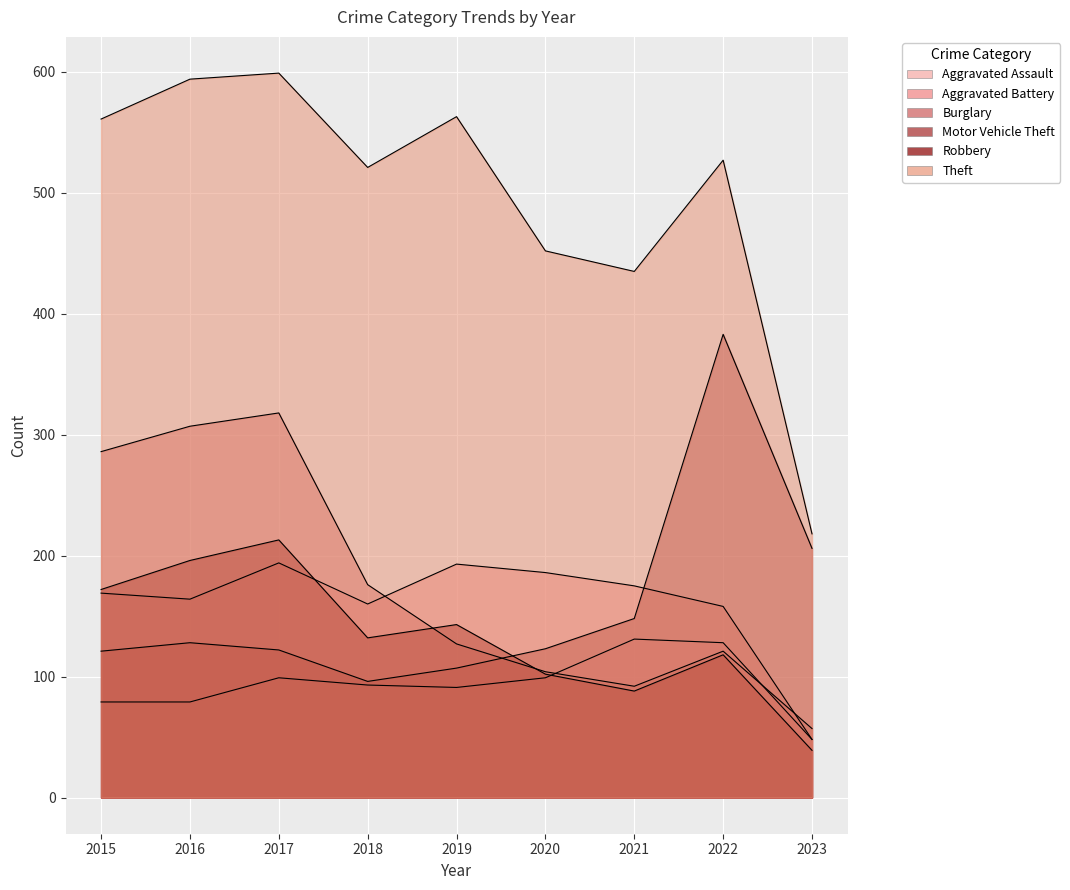

What is the sum of the Aggravated Assault values at 2018 and 2020?

192